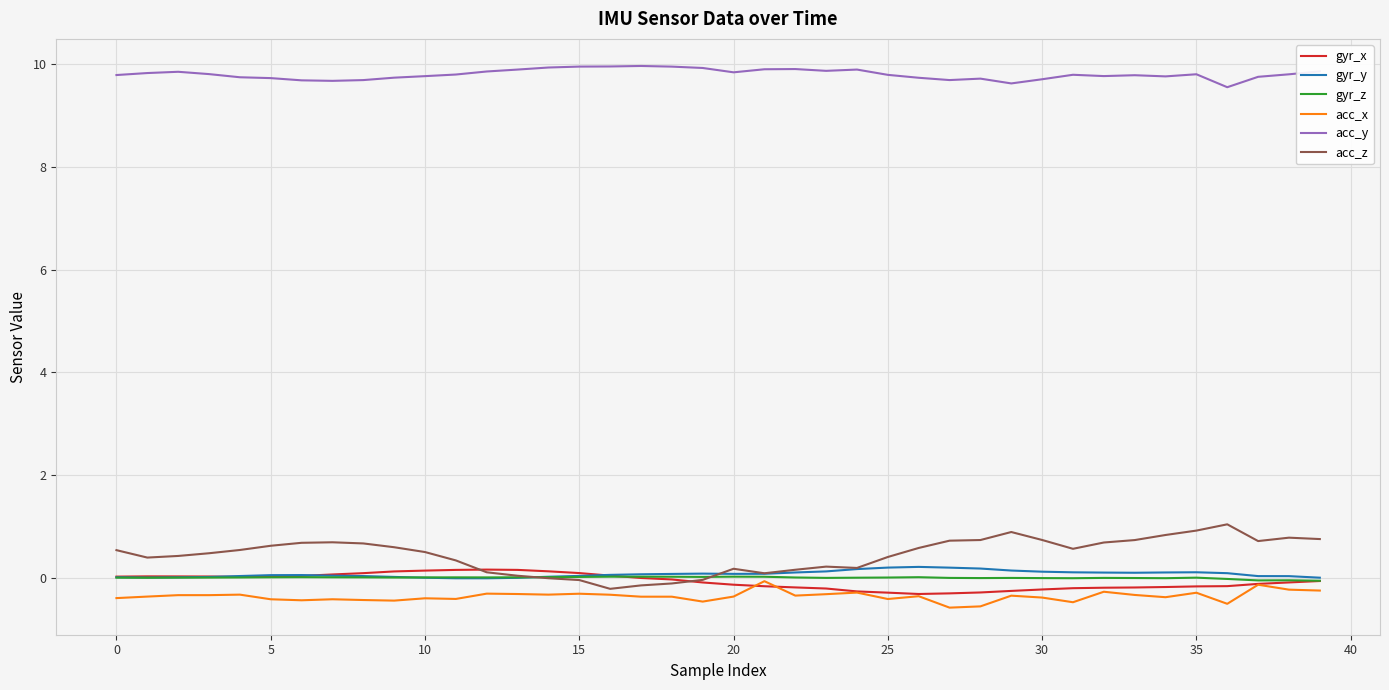

Which series has the largest range (max minus min)?

acc_z